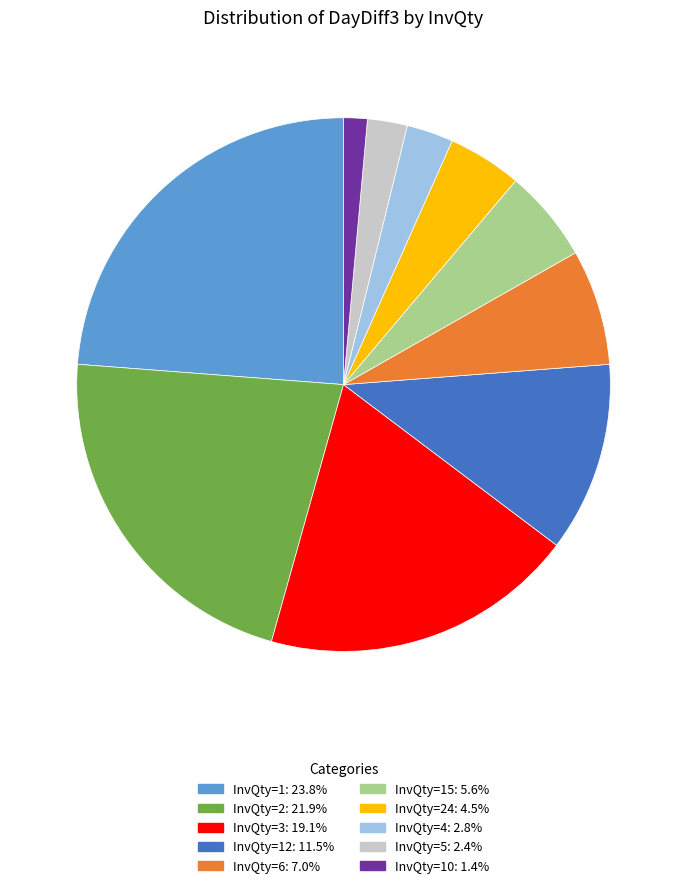

Does any single category account for the majority?

No